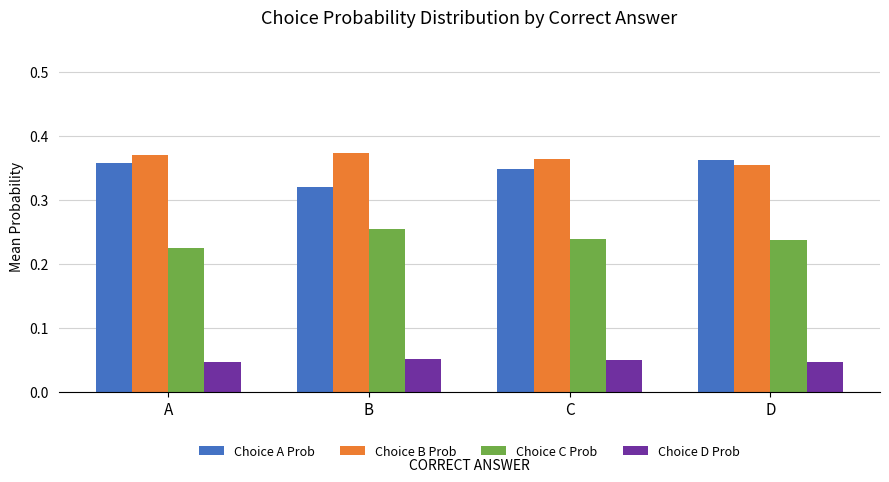

How many Choice A Prob values are between 0 and 1?

4